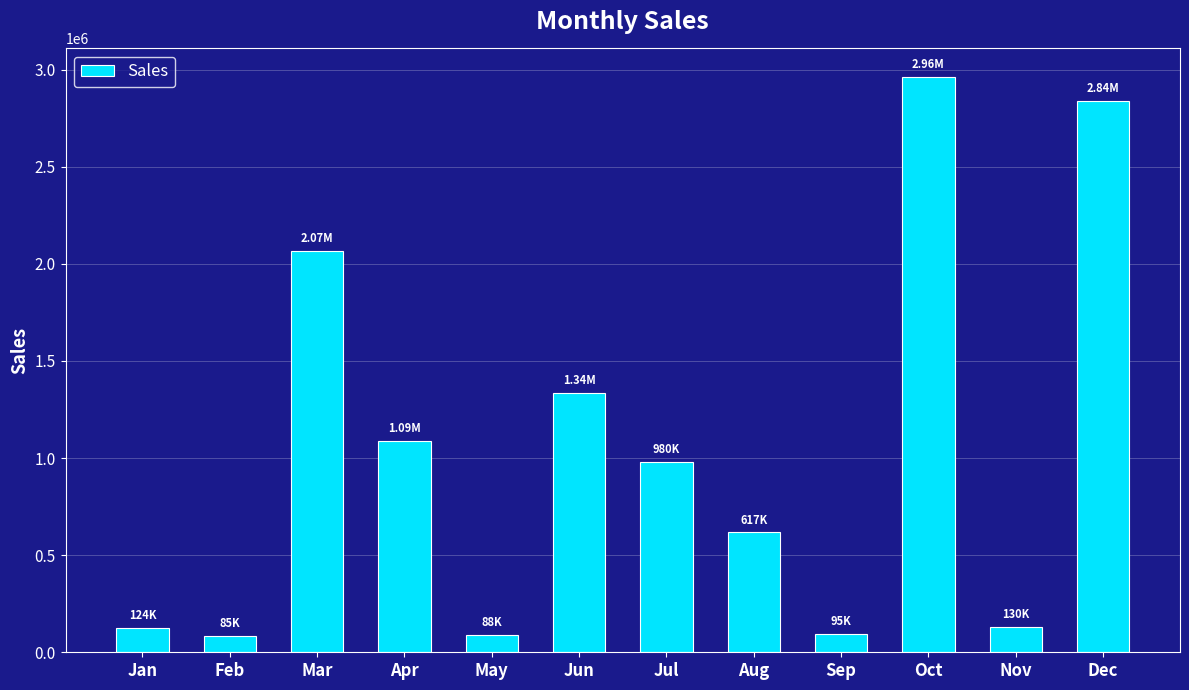

What is the change in value from Mar to Oct?

+895100.2